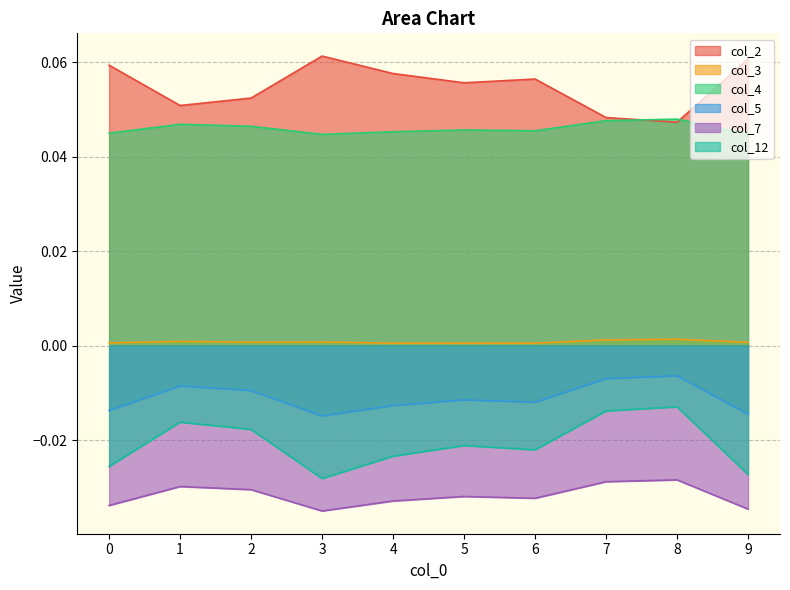

Rank the series at 6 from lowest to highest value.

col_7, col_12, col_5, col_3, col_4, col_2